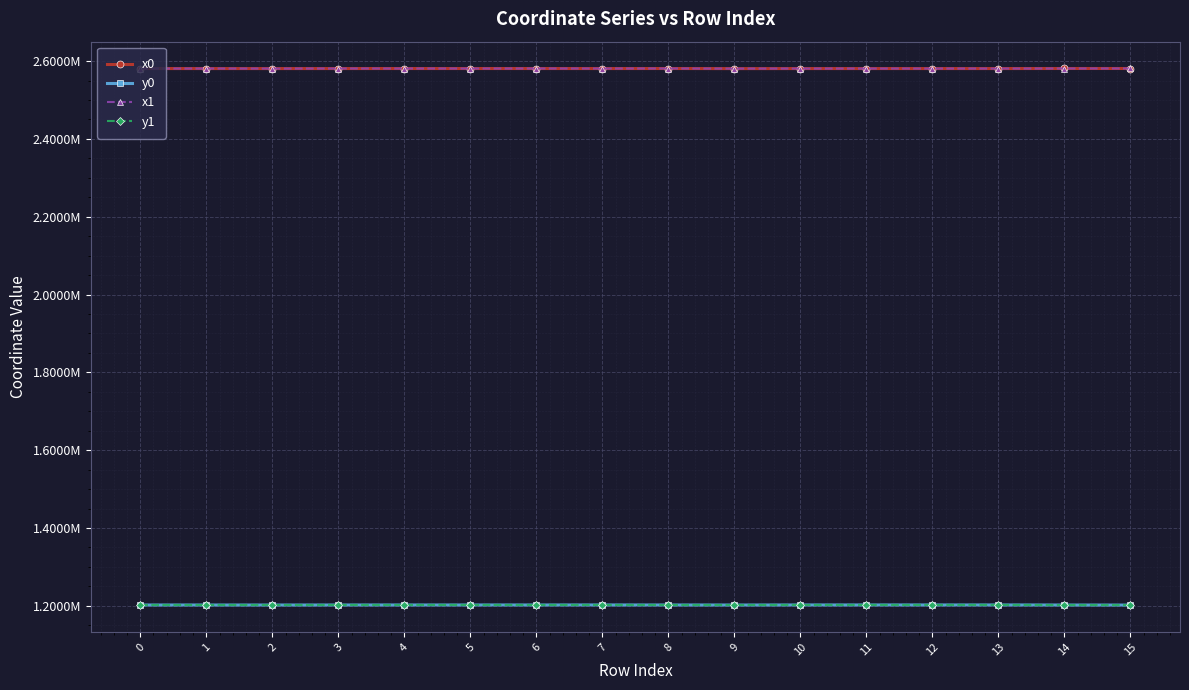

Which category has the highest value across all series?

15